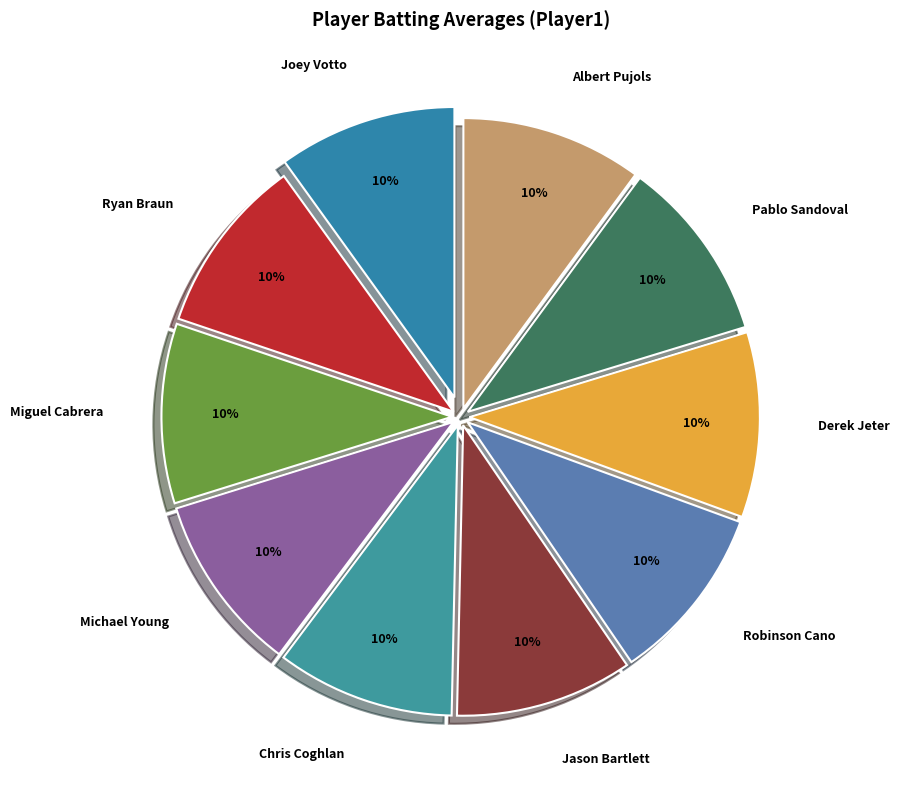

Combined, do Joey Votto and Miguel Cabrera account for over 50%?

No